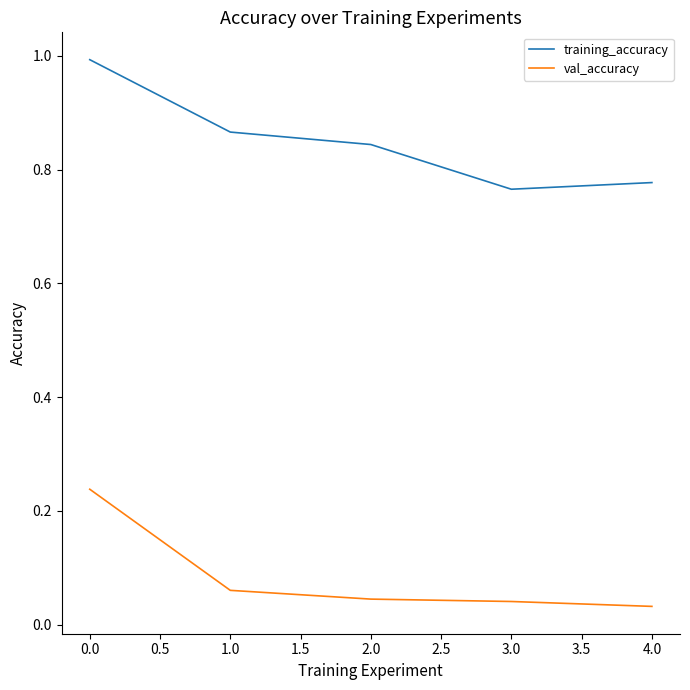

What is the difference between the highest and lowest values at 3.0?

0.7